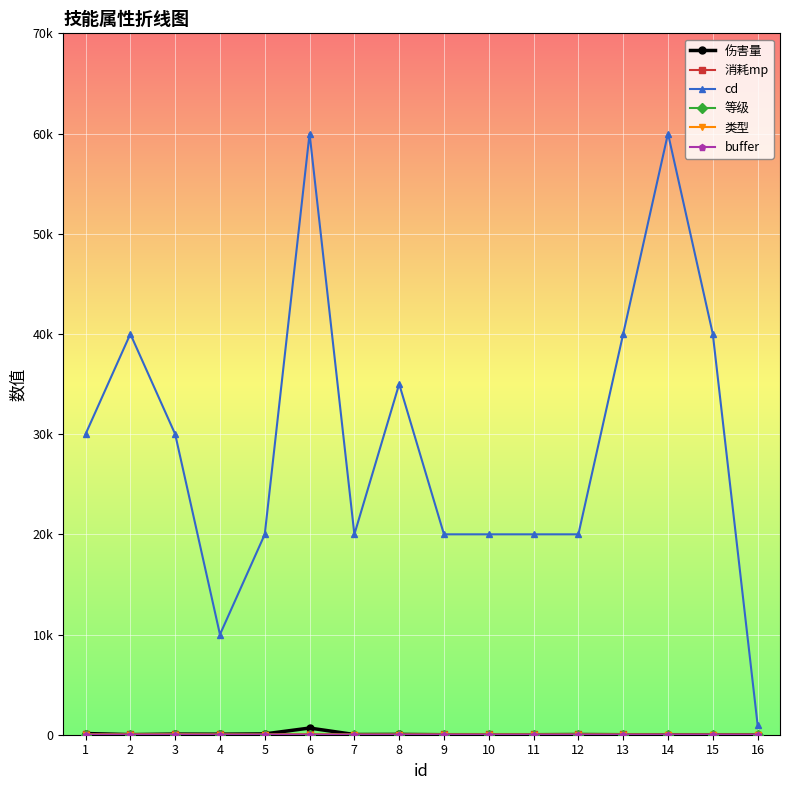

Does the chart have visible grid lines?

Yes